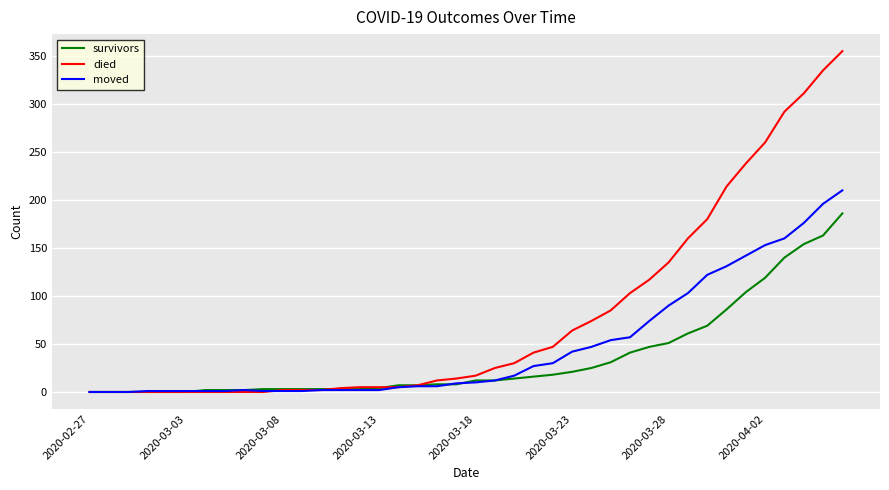

What is the difference between the maximum and second lowest values in the survivors series?

186